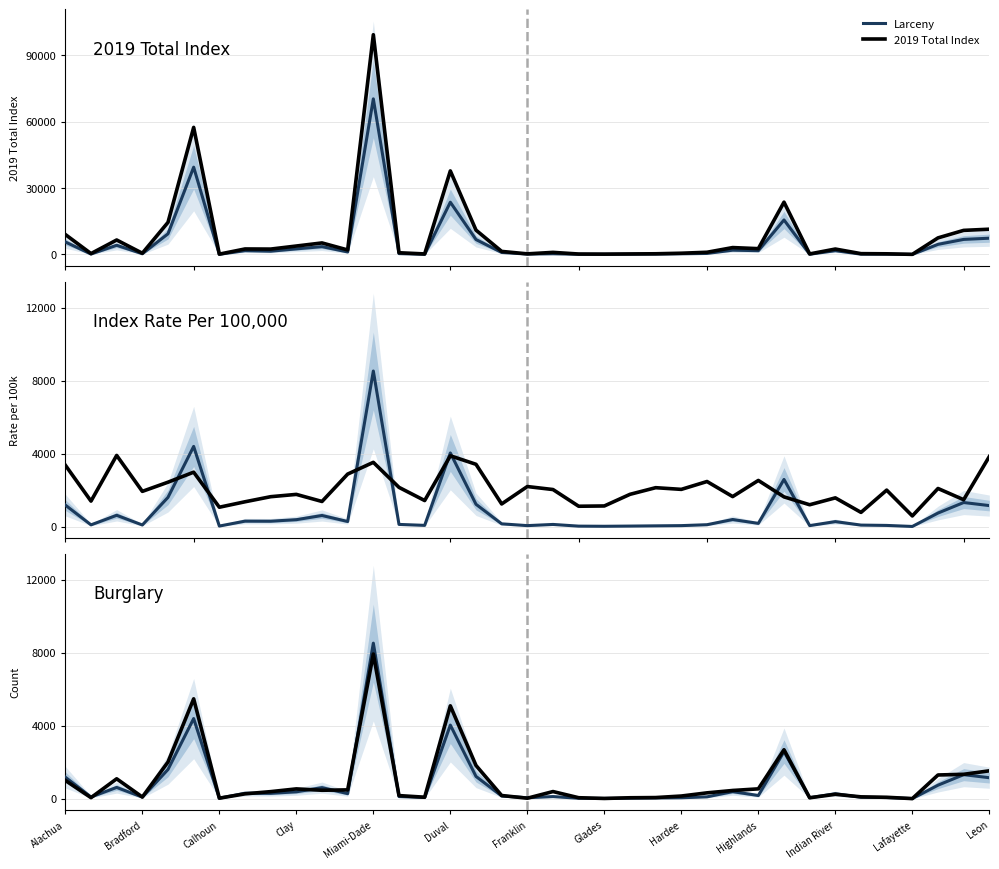

How many interior local valleys does the Aggravated Assault series have?

11